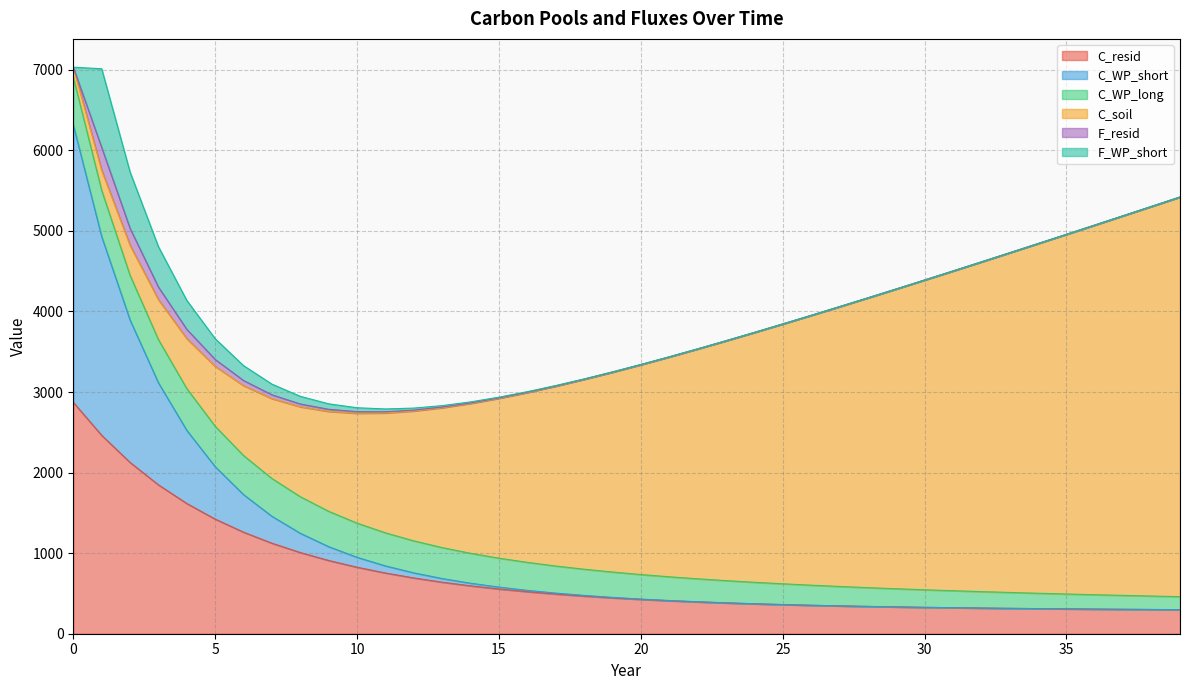

Reading left to right, list all the values displayed in this chart.

C_resid: 2871.8	2462.8	2126.3	1847.9	1616.4	1422.9	1260.5	1123.6	1007.7	909.2	825.4	753.8	692.4	639.8	594.4	555.4	521.6	492.4	467.2	445.2	426.1	409.5	395.0	382.3	371.2	361.5	352.9	345.3	338.7	332.8	327.5	322.9	318.7	314.9	311.6	308.5	305.7	303.2	300.9	298.7
C_WP_short: 3443.7	2467.5	1768.1	1266.9	907.7	650.4	466.1	333.9	239.3	171.5	122.9	88.0	63.1	45.2	32.4	23.2	16.6	11.9	8.5	6.1	4.4	3.1	2.3	1.6	1.2	0.8	0.6	0.4	0.3	0.2	0.2	0.1	0.1	0.1	0.0	0.0	0.0	0.0	0.0	0.0
C_WP_long: 592.5	573.0	554.3	536.1	518.5	501.5	485.1	469.2	453.8	438.9	424.5	410.6	397.1	384.1	371.5	359.4	347.6	336.2	325.2	314.5	304.2	294.2	284.6	275.2	266.2	257.5	249.0	240.9	233.0	225.3	218.0	210.8	203.9	197.2	190.8	184.5	178.4	172.6	166.9	161.5
C_soil: 124.0	248.0	372.0	496.0	620.0	744.0	868.0	992.0	1116.0	1240.0	1364.0	1488.0	1612.0	1736.0	1860.0	1984.0	2108.0	2232.0	2356.0	2480.0	2604.0	2728.0	2852.0	2976.0	3100.0	3224.0	3348.0	3472.0	3596.0	3720.0	3844.0	3968.0	4092.0	4216.0	4340.0	4464.0	4588.0	4712.0	4836.0	4960.0
F_resid: 0.0	285.4	211.1	156.2	115.6	85.7	63.6	47.2	35.2	26.2	19.7	14.8	11.2	8.6	6.6	5.1	4.1	3.3	2.7	2.3	1.9	1.7	1.5	1.4	1.3	1.2	1.2	1.1	1.1	1.1	1.0	1.0	1.0	1.0	1.0	1.0	1.0	1.0	1.0	1.0
F_WP_short: 0.0	976.2	699.5	501.2	359.1	257.3	184.4	132.1	94.7	67.8	48.6	34.8	25.0	17.9	12.8	9.2	6.6	4.7	3.4	2.4	1.7	1.2	0.9	0.6	0.5	0.3	0.2	0.2	0.1	0.1	0.1	0.0	0.0	0.0	0.0	0.0	0.0	0.0	0.0	0.0